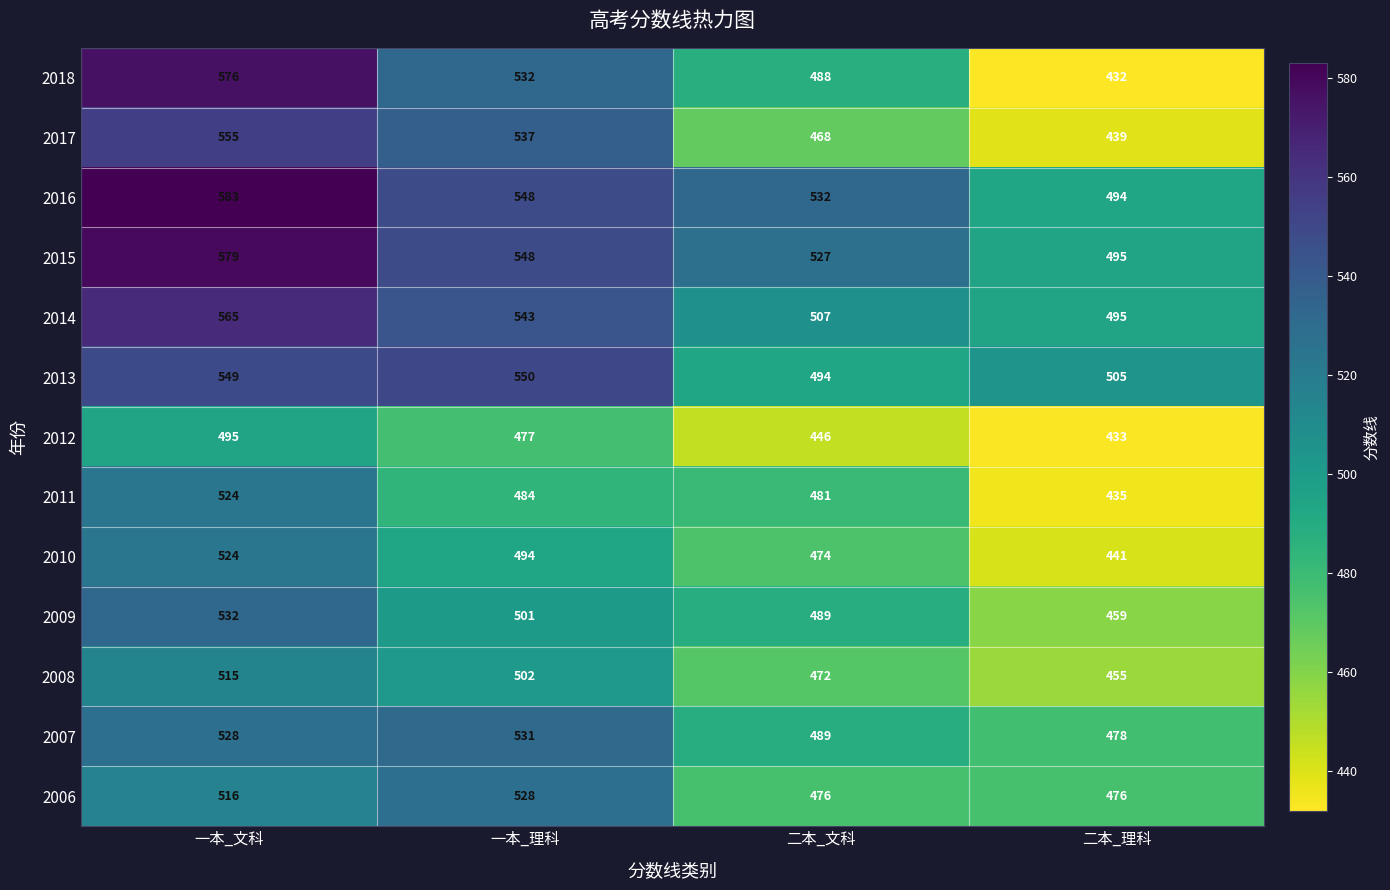

Which category has the lowest value across all series?

二本_理科